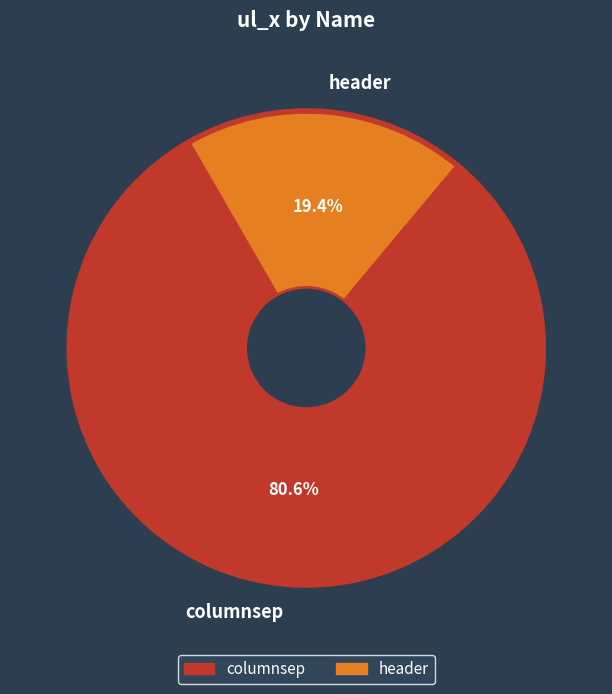

Between columnsep and header, which is larger?

columnsep